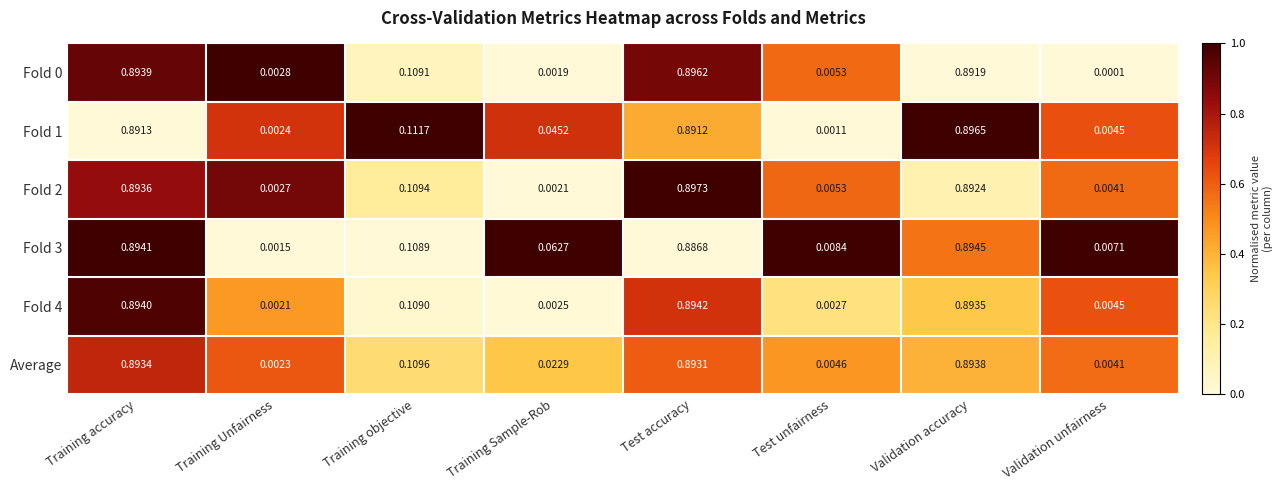

Is the value of Fold 0 at Validation unfairness greater than the value of Fold 1 at Training Sample-Rob?

No